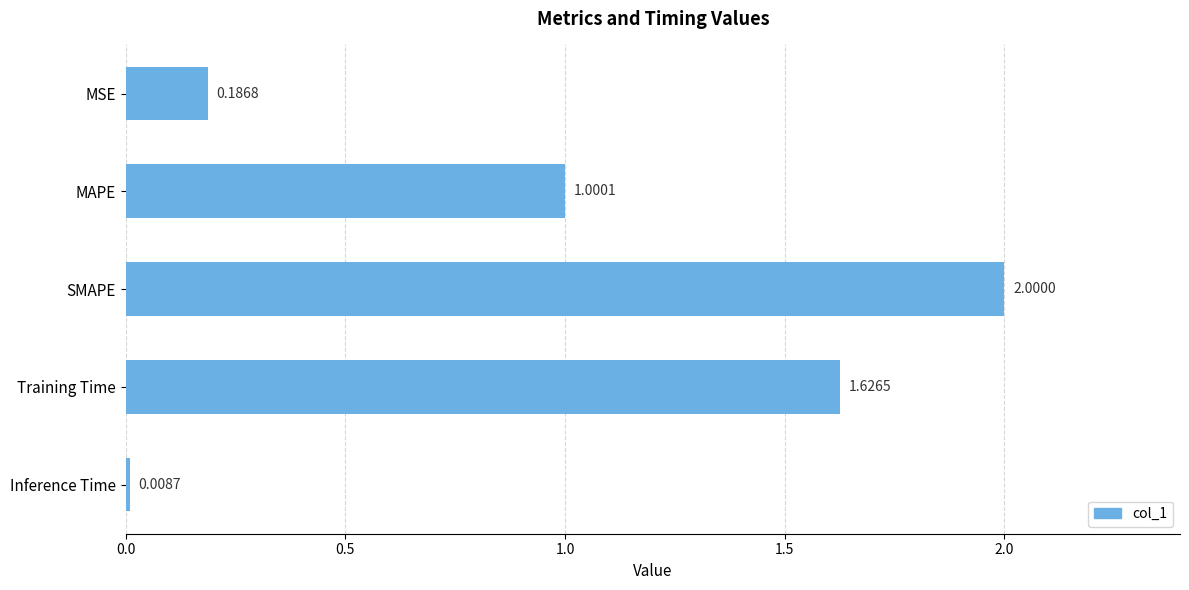

At which label is the value closest to 1?

MAPE